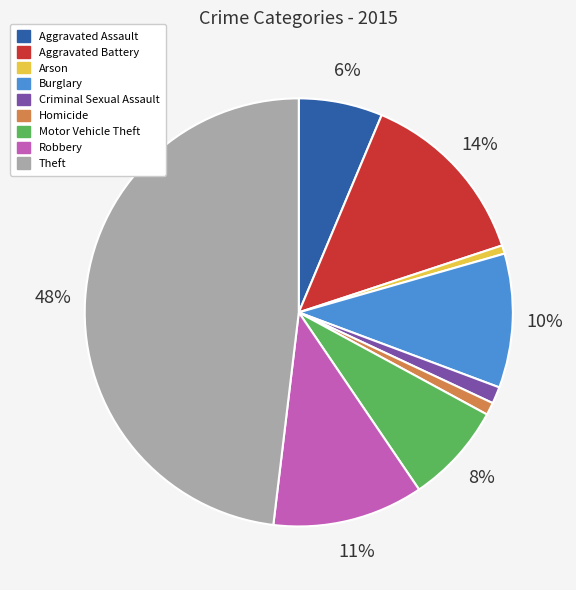

Which slice is the largest?

Theft